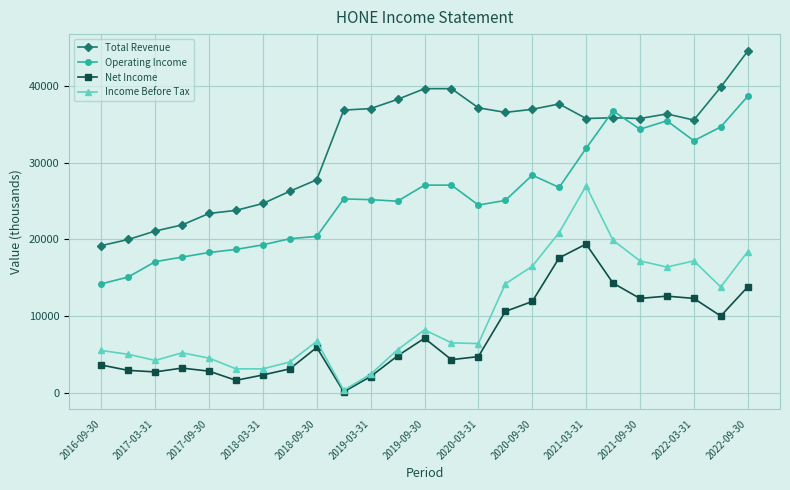

List the series in order of their peak value, lowest first.

Net Income, Income Before Tax, Operating Income, Total Revenue